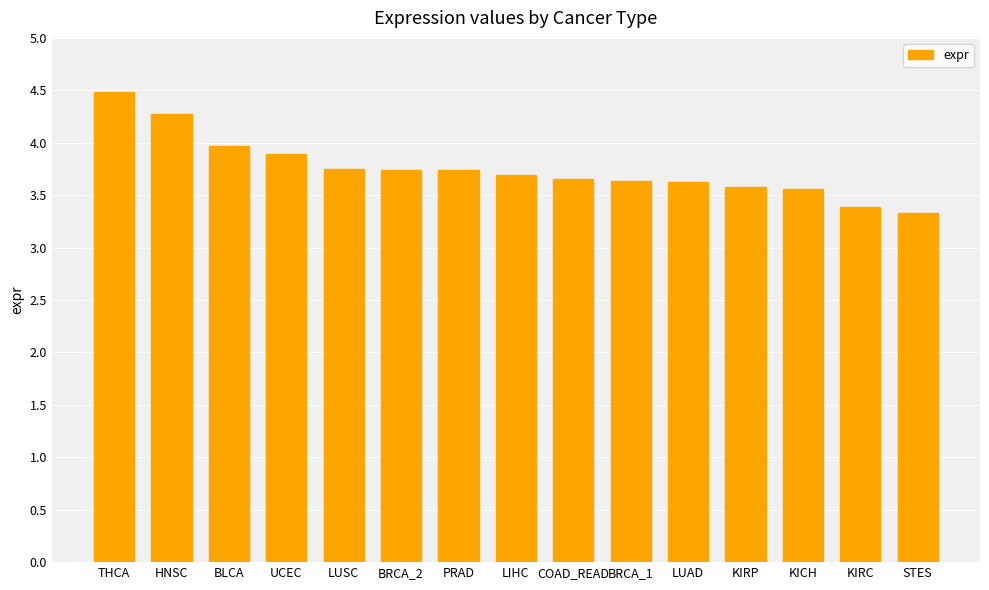

What is the sum of the values at UCEC and LIHC?

7.6